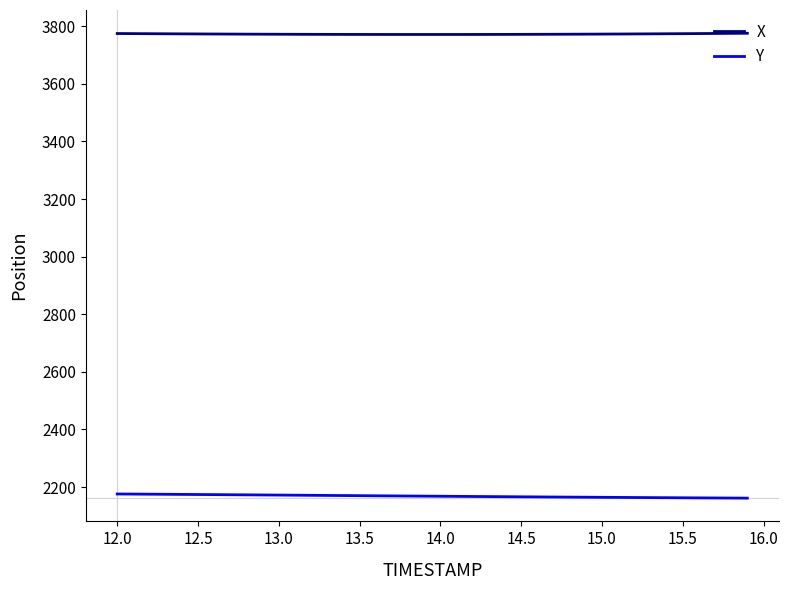

What is the greatest value displayed?

3775.5